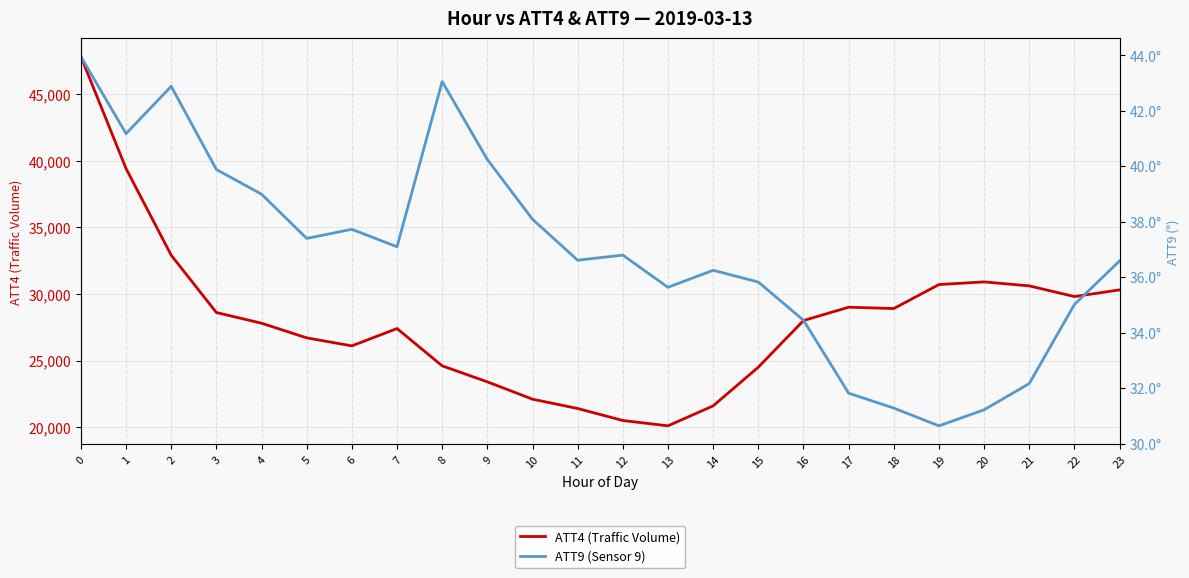

How many data points in ATT9 (Sensor 9) are above 36?

15